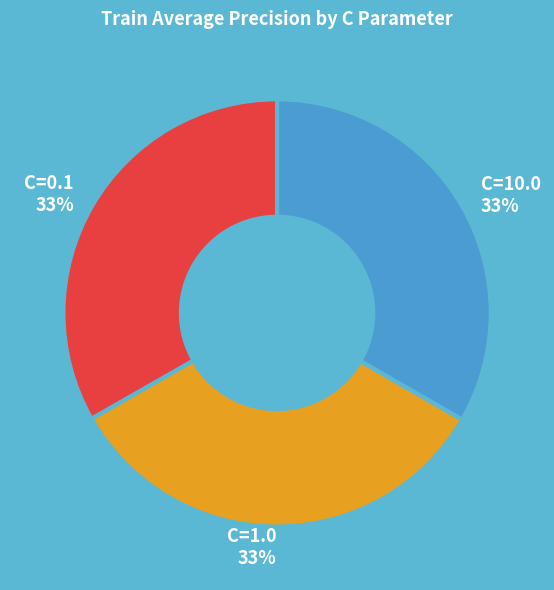

To the nearest percent, what is the combined percentage of C=1.0 and C=10.0?

67%